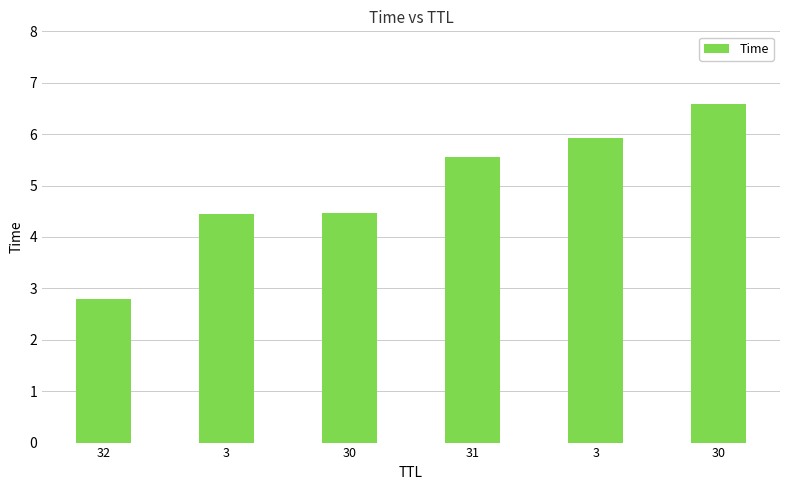

Are the bars horizontal?

No